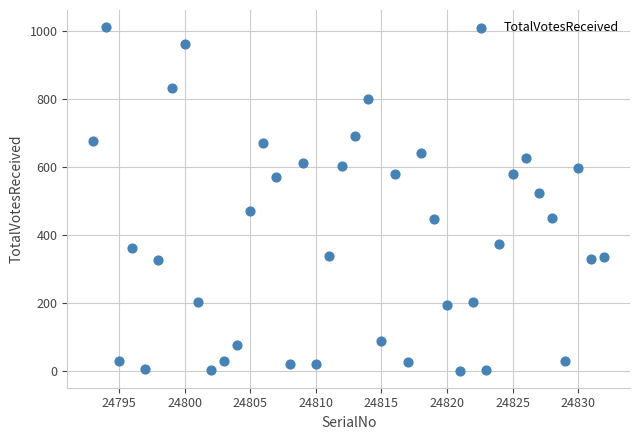

What Y value in the scatter plot is closest to 507?

524